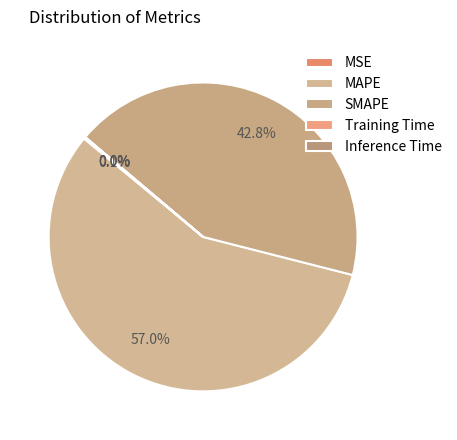

What is the change in value from MAPE to SMAPE?

-16.6